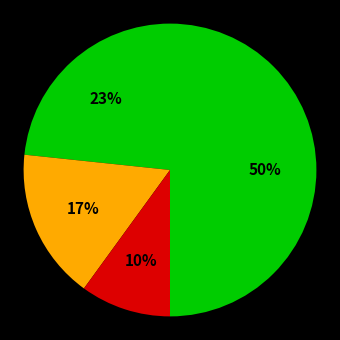

How many segments does this pie chart have?

4